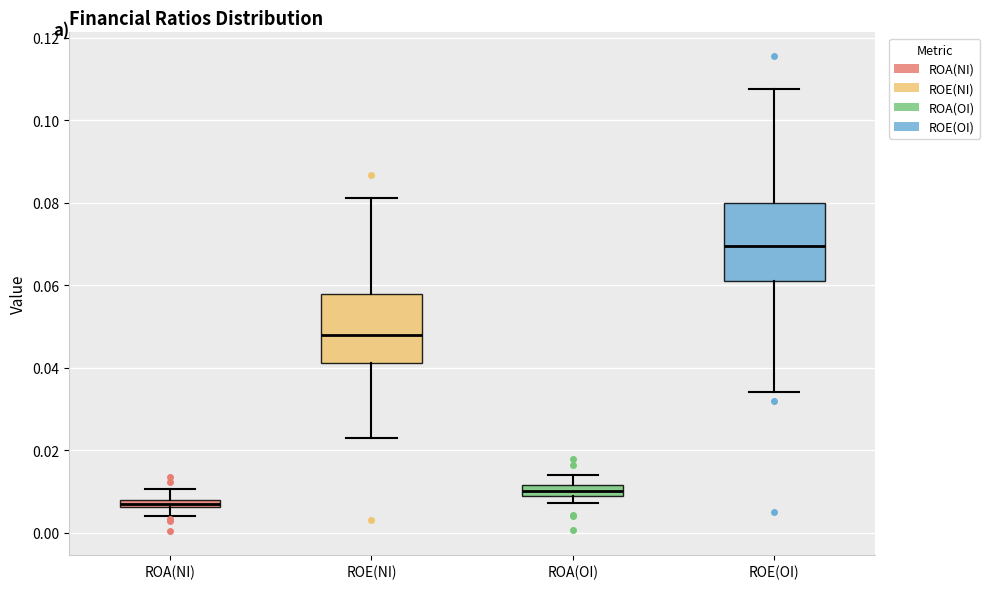

Which box is the tallest, from its lower edge to its upper edge?

ROE(OI)